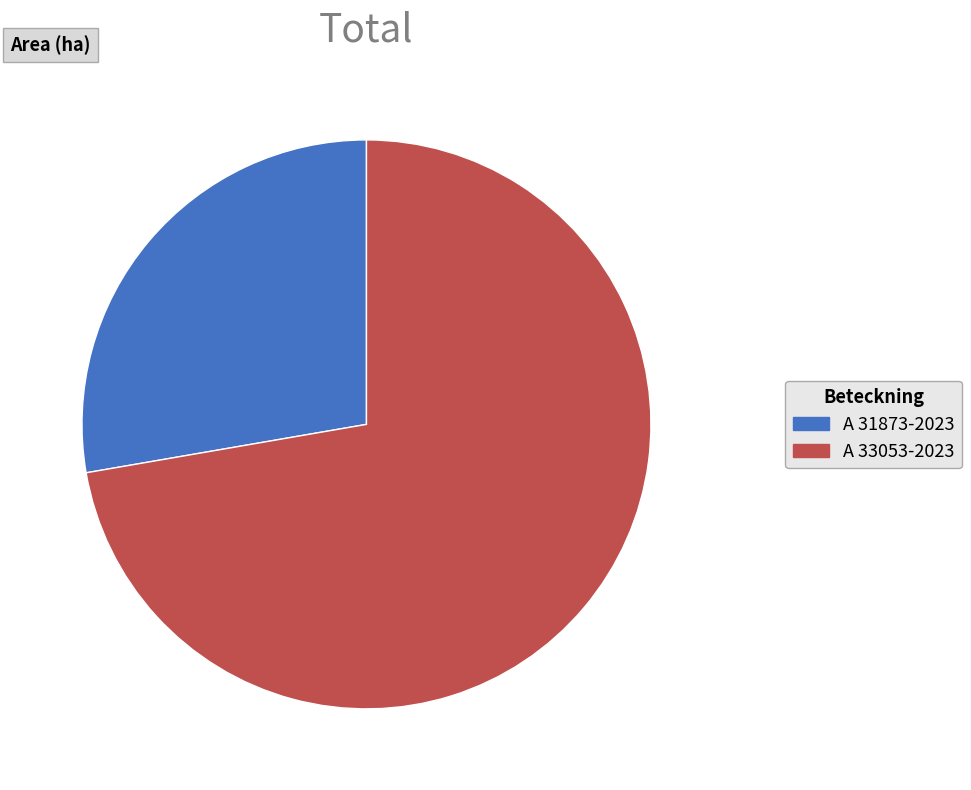

What is the ratio of the value at A 33053-2023 to the value at A 31873-2023?

2.6